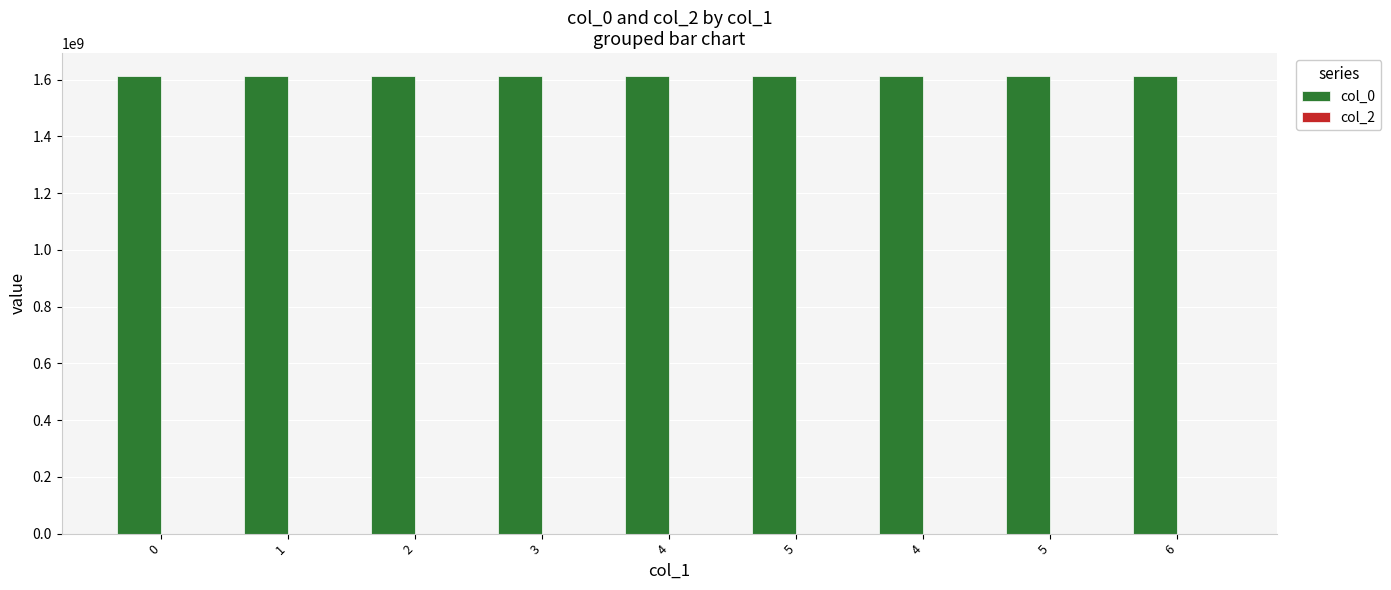

Are the bars horizontal?

No